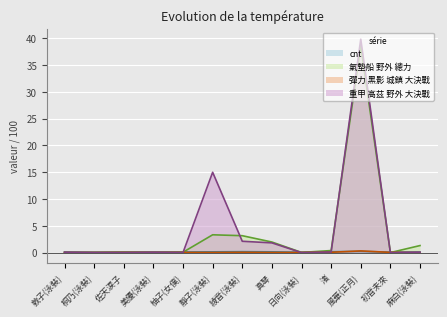

What is the difference between the second highest and second lowest values in the 氣墊船 野外 總力 series?

3.3